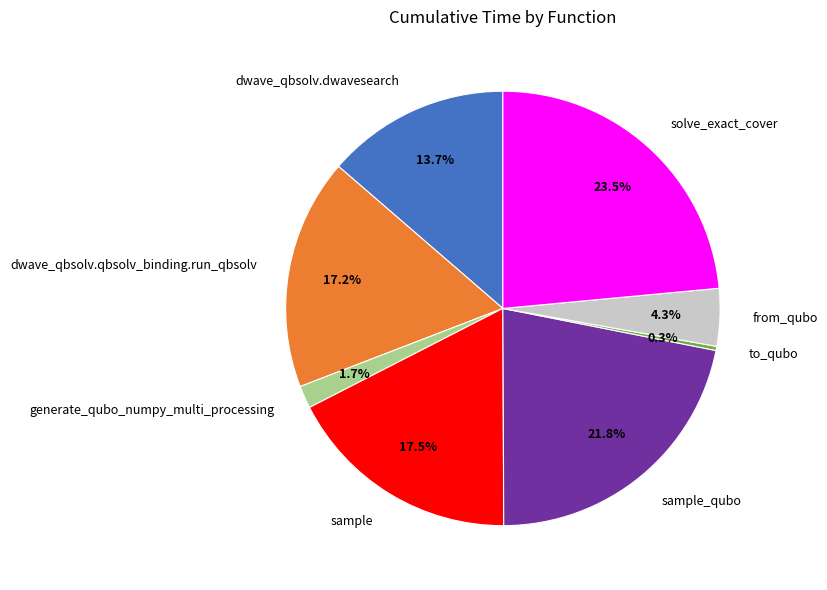

To the nearest percent, what is the combined percentage of generate_qubo_numpy_multi_processing and dwave_qbsolv.qbsolv_binding.run_qbsolv?

19%